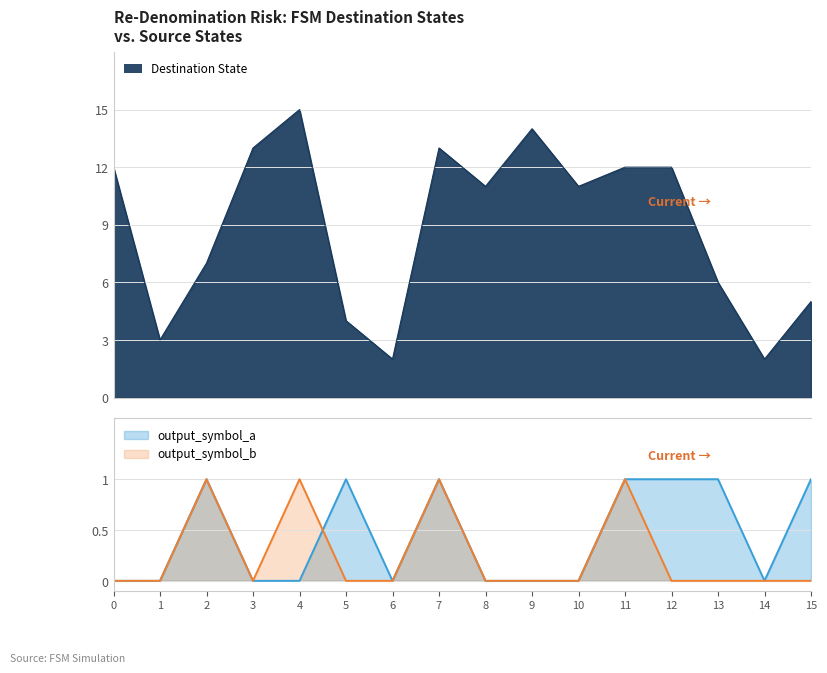

At which category is the sum across all series the highest?

4